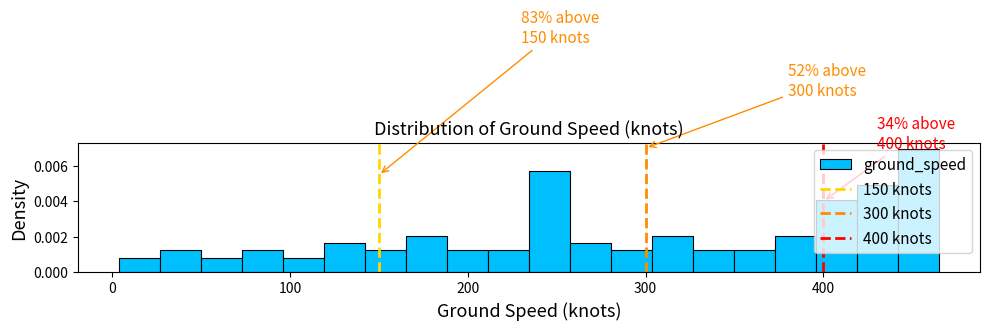

Around what value on the x-axis is the tallest bar? Give the approximate position of its centre, as read against the axis.

450